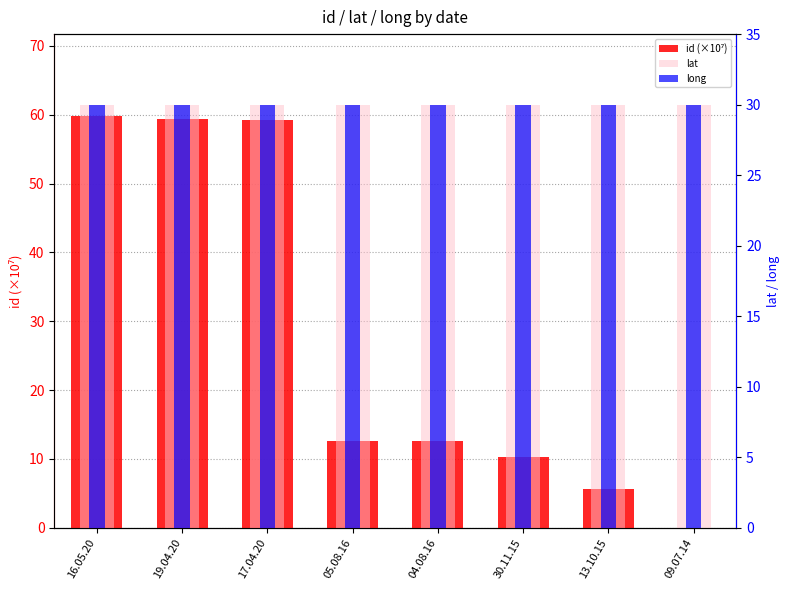

Reading right to left, transcribe all the data shown in this chart.

id (×10⁷): 0.0	5.7	10.3	12.6	12.6	59.3	59.3	59.8
lat: 30.0	30.0	30.0	30.0	30.0	30.0	30.0	30.0
long: 30.0	30.0	30.0	30.0	30.0	30.0	30.0	30.0